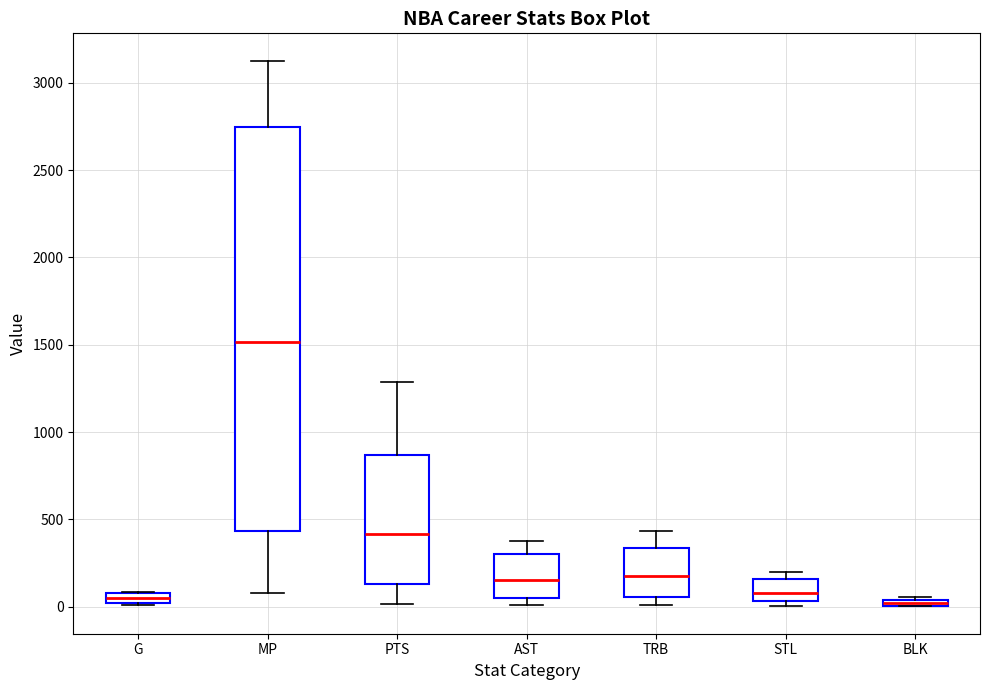

Where is the upper edge of the box for MP on the y-axis? The values are not printed on the chart, so give them approximately, as read against the axis.

2750